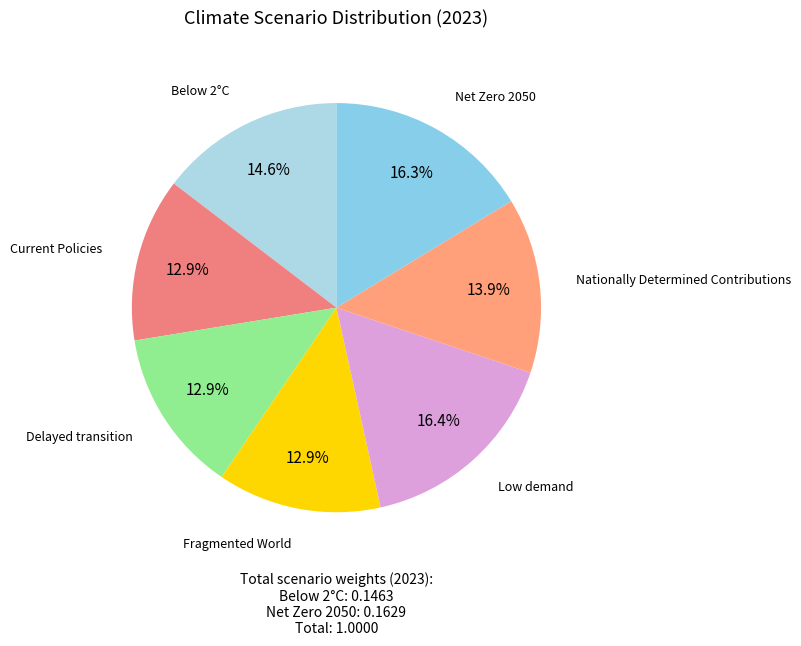

How many slices are in this pie chart?

7